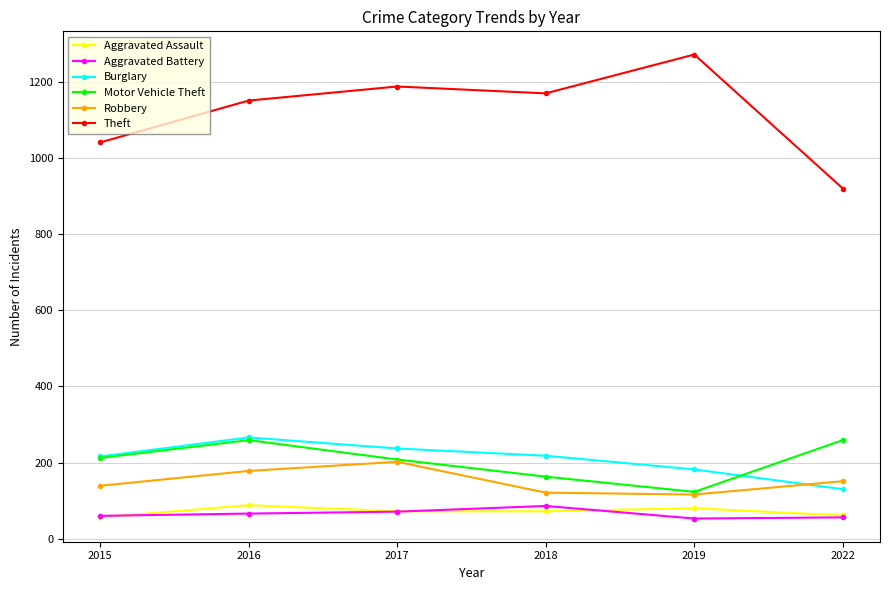

Which series has the largest range (max minus min)?

Theft